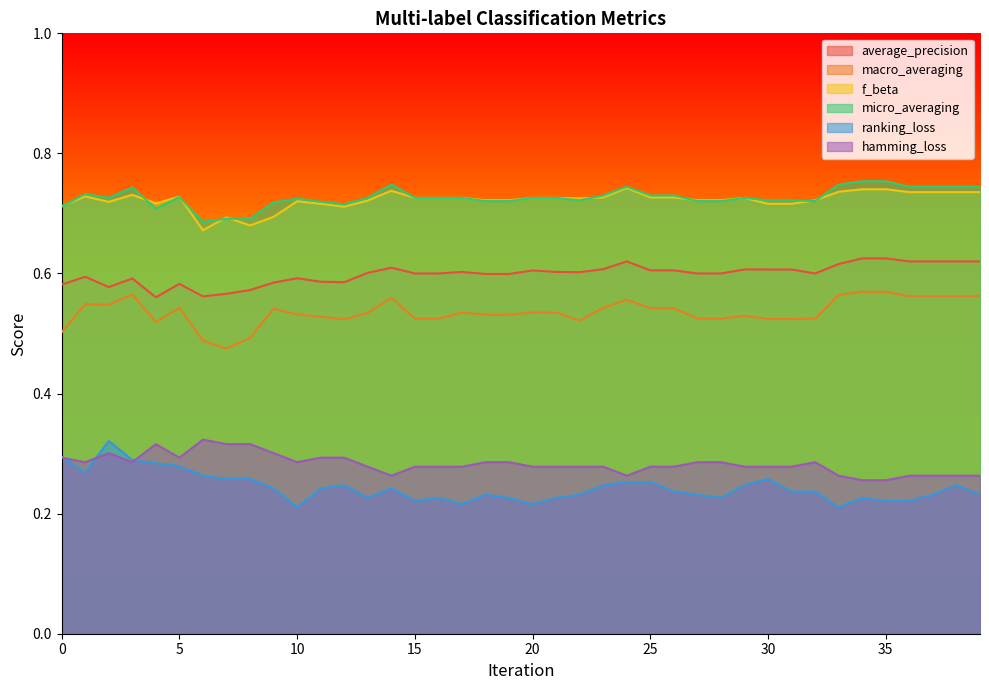

How many data points does each series have?

40